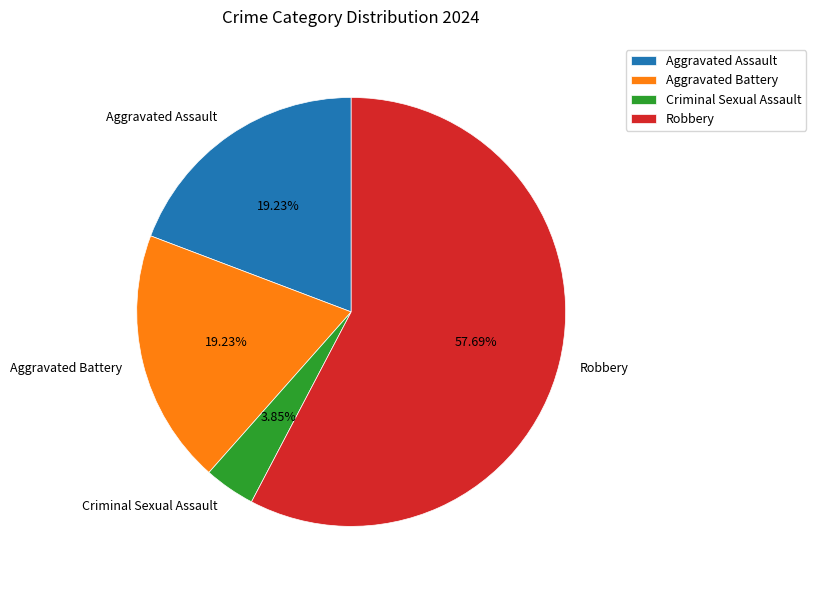

True or false: Aggravated Assault accounts for 19% of the total.

True